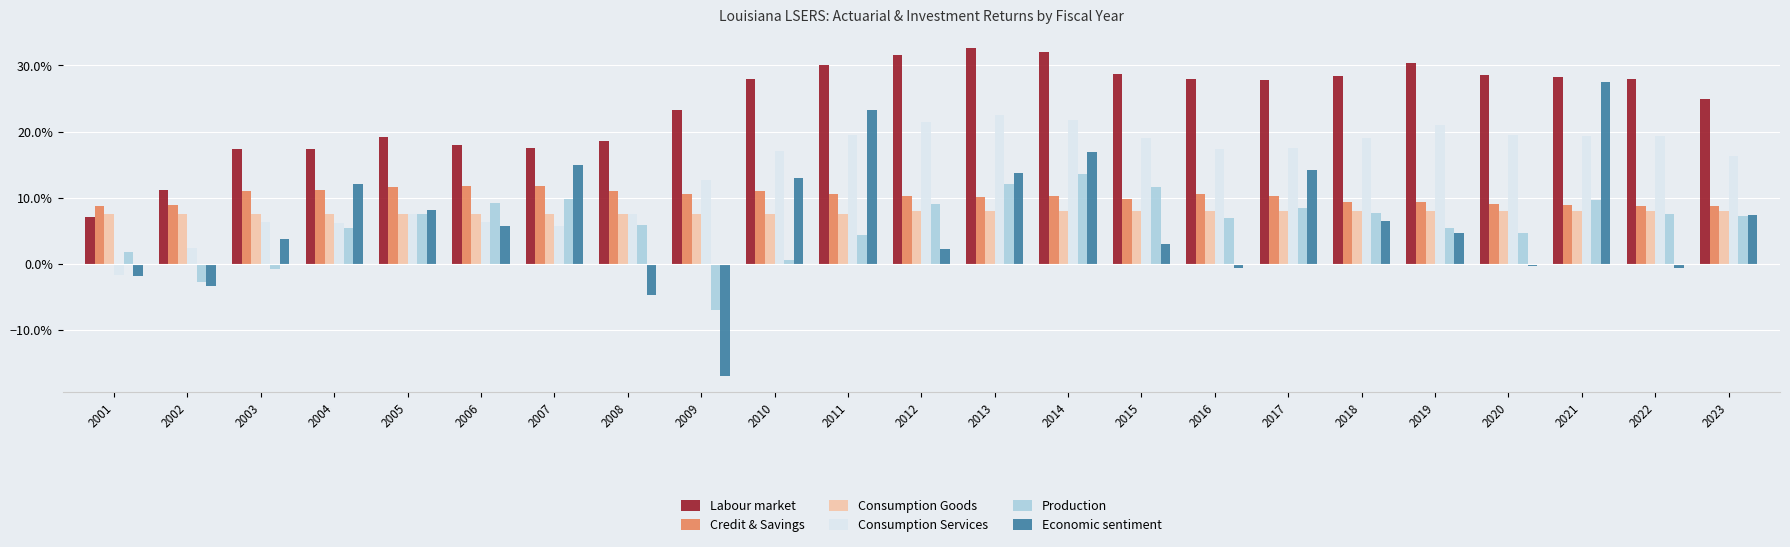

What are all the series names shown in the legend?

Labour market, Credit & Savings, Consumption Goods, Consumption Services, Production, Economic sentiment